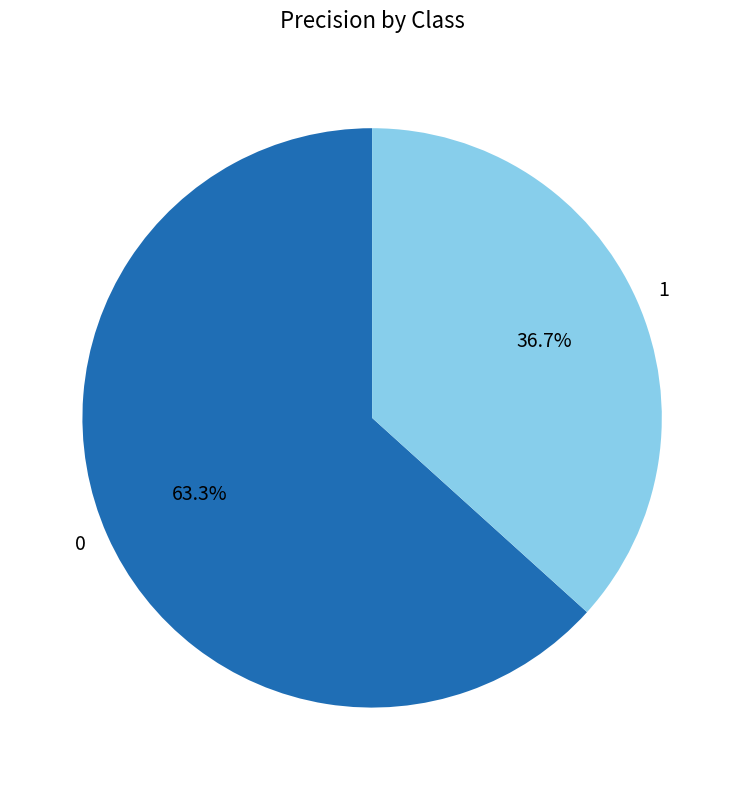

Which category has the smallest portion of the pie?

1